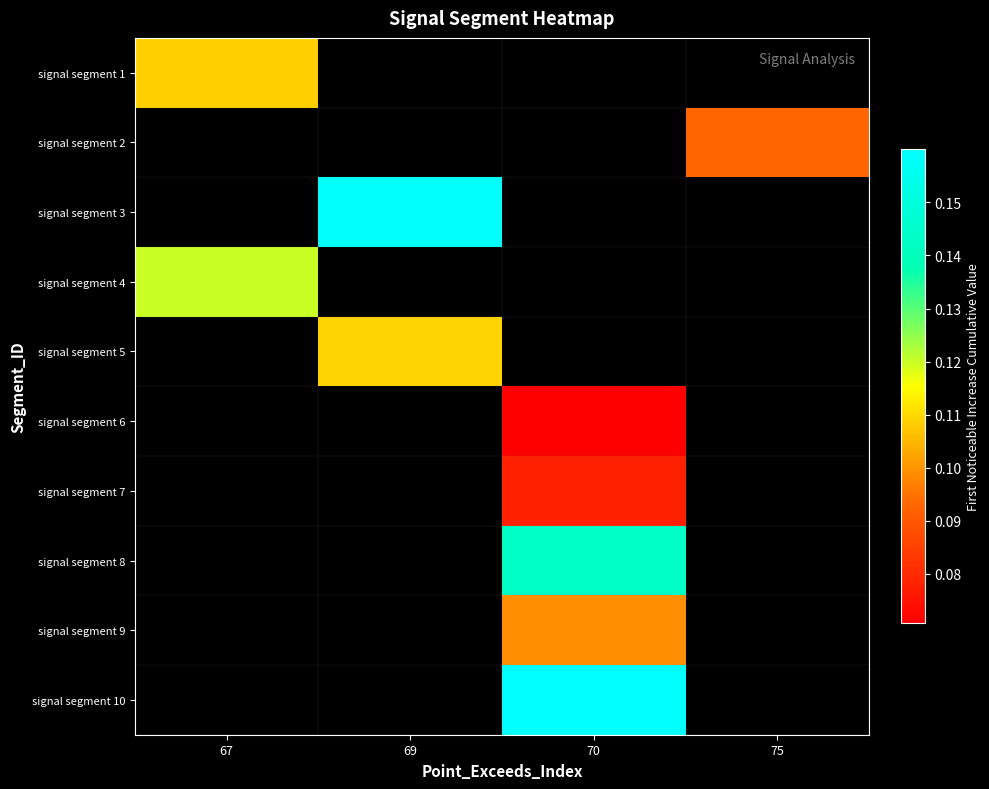

How many categories are shown in the chart?

4